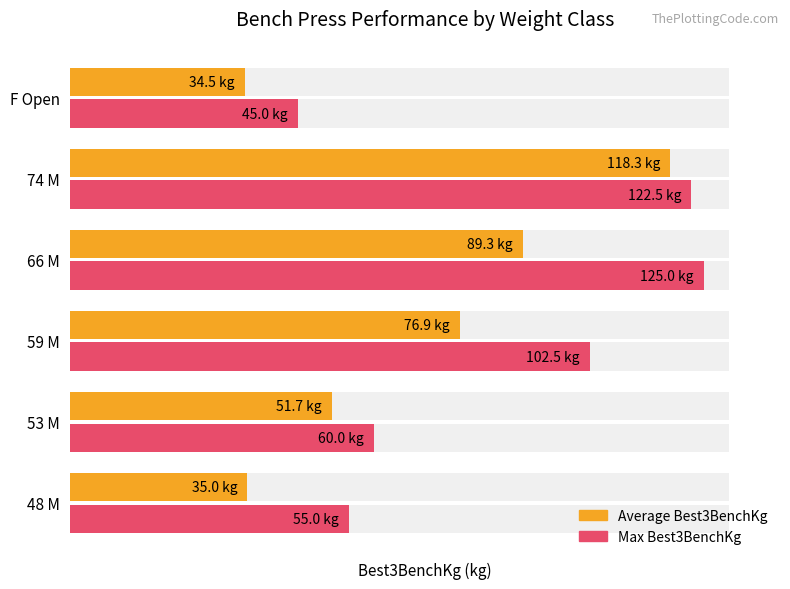

Reading right to left, transcribe all the data shown in this chart.

Average Best3BenchKg: 34.5	118.3	89.3	76.9	51.7	35.0
Max Best3BenchKg: 45.0	122.5	125.0	102.5	60.0	55.0